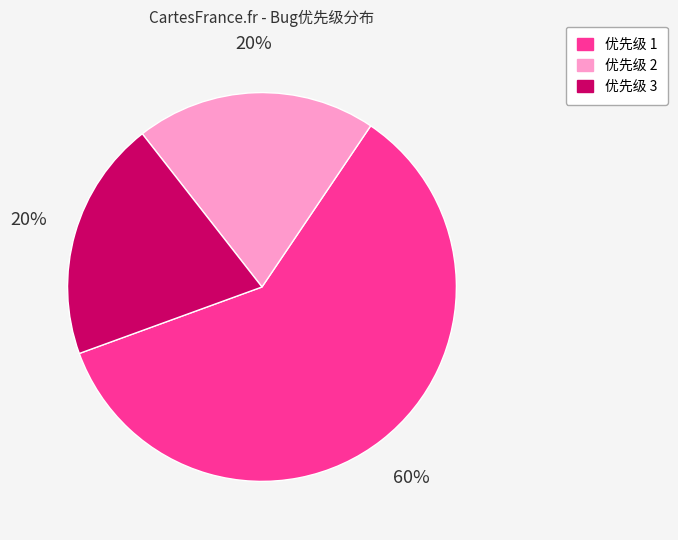

Do 优先级 3 and 优先级 2 together represent more than half of the pie?

No